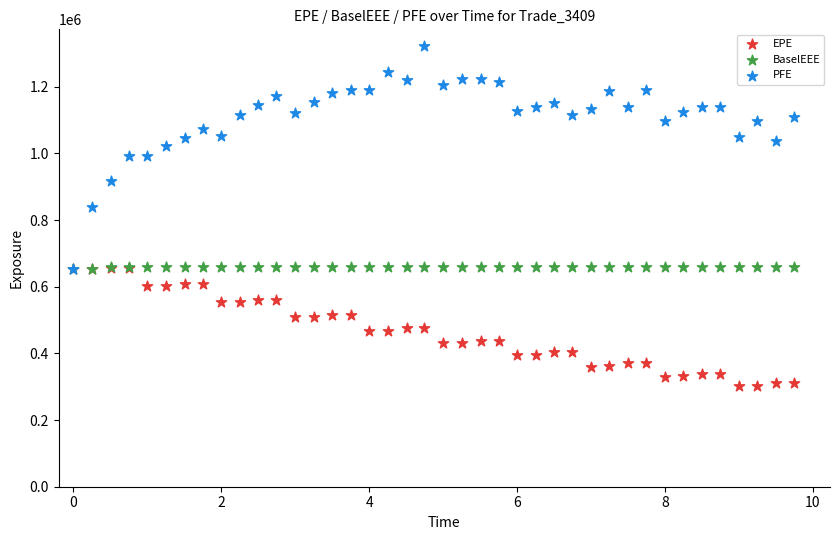

Across all series, what Y value is closest to 811211?

838194